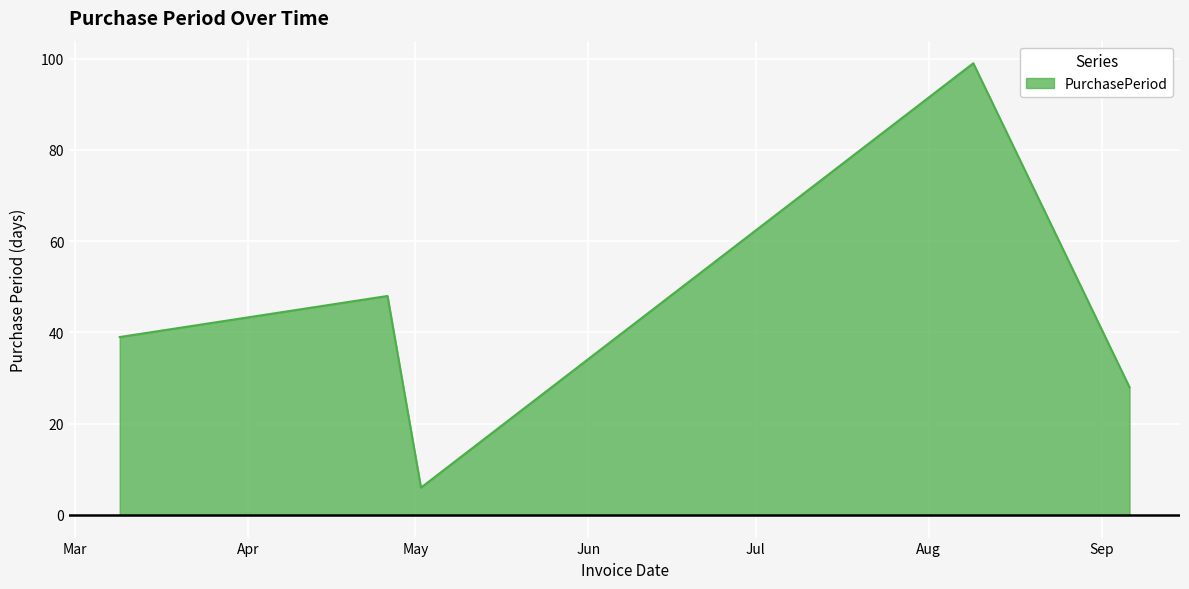

What is the difference between the maximum and second lowest values?

71